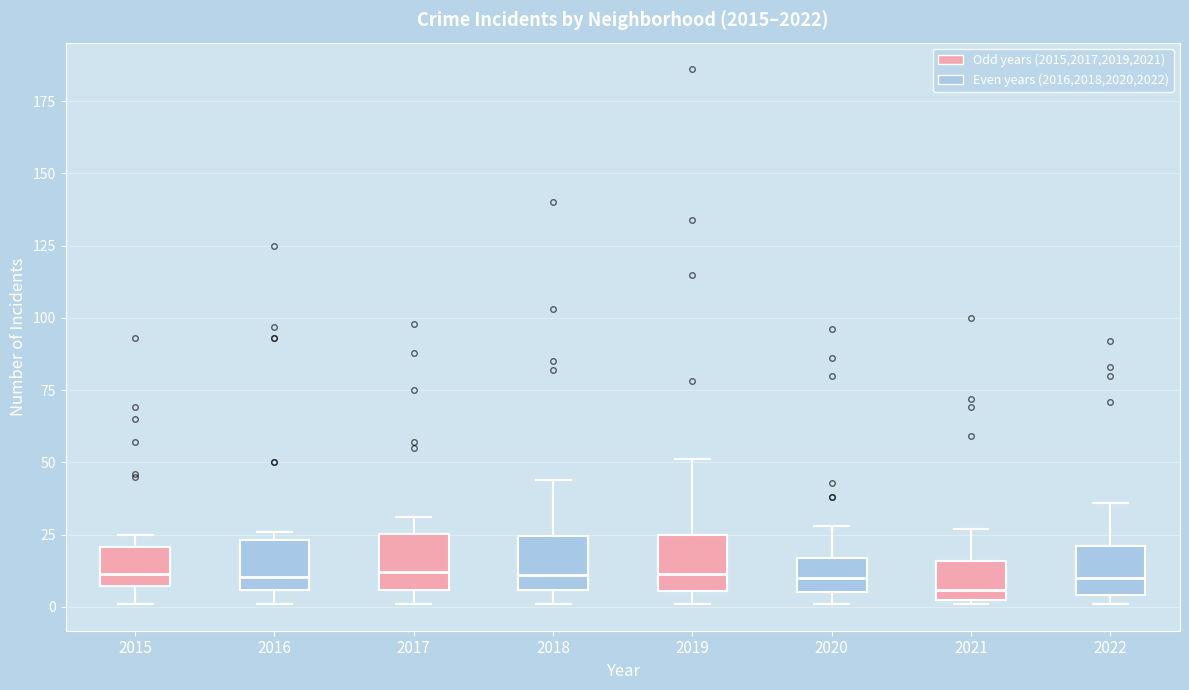

Reading left to right, read every box against the y-axis: the position of its median line, the range the box covers, and the ends of its whiskers. The values are not printed on the chart, so give them approximately, as read against the axis.

2015: median 10, box 5 to 20, whiskers 0 to 25
2016: median 10, box 5 to 25, whiskers 0 to 25 (just above the box's upper edge)
2017: median 10, box 5 to 25, whiskers 0 to 30
2018: median 10, box 5 to 25, whiskers 0 to 45
2019: median 10, box 5 to 25, whiskers 0 to 50
2020: median 10, box 5 to 15, whiskers 0 to 30
2021: median 5 (just above the box's lower edge), box 5 to 15, whiskers 0 to 25
2022: median 10, box 5 to 20, whiskers 0 to 35